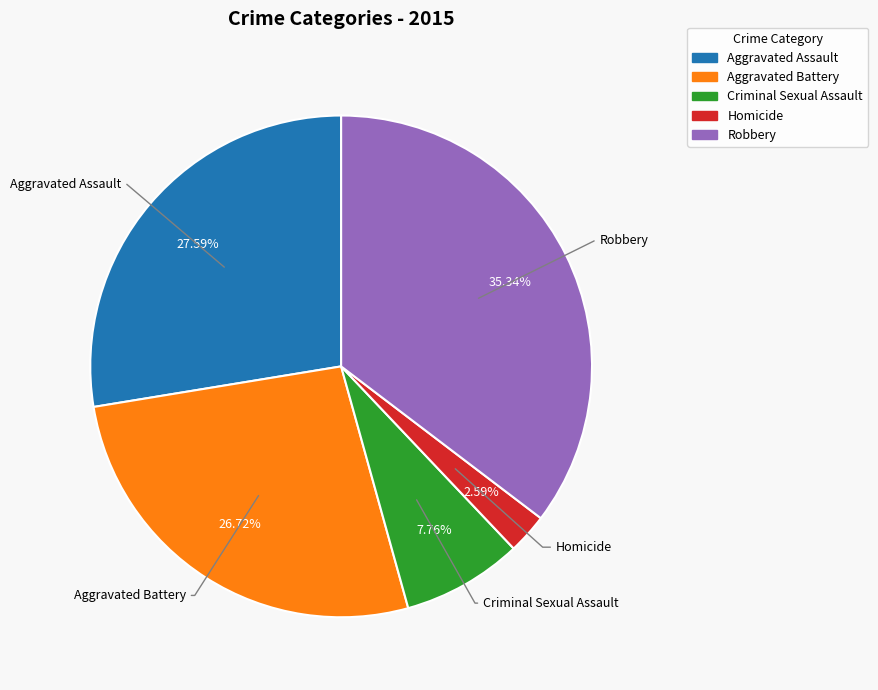

What is the largest slice in the pie chart?

Robbery